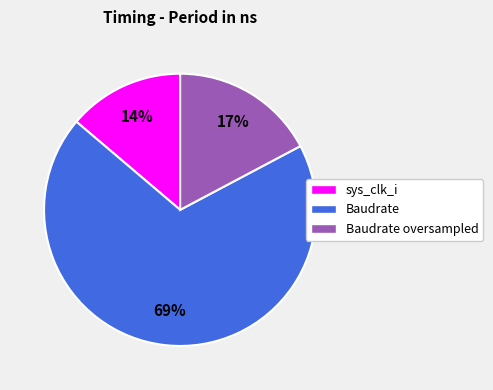

Do Baudrate oversampled and sys_clk_i together represent more than half of the pie?

No